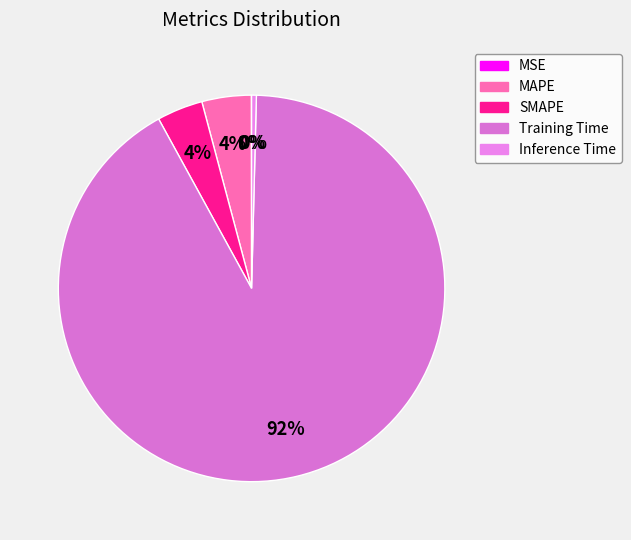

Is there a majority slice in this chart?

Yes